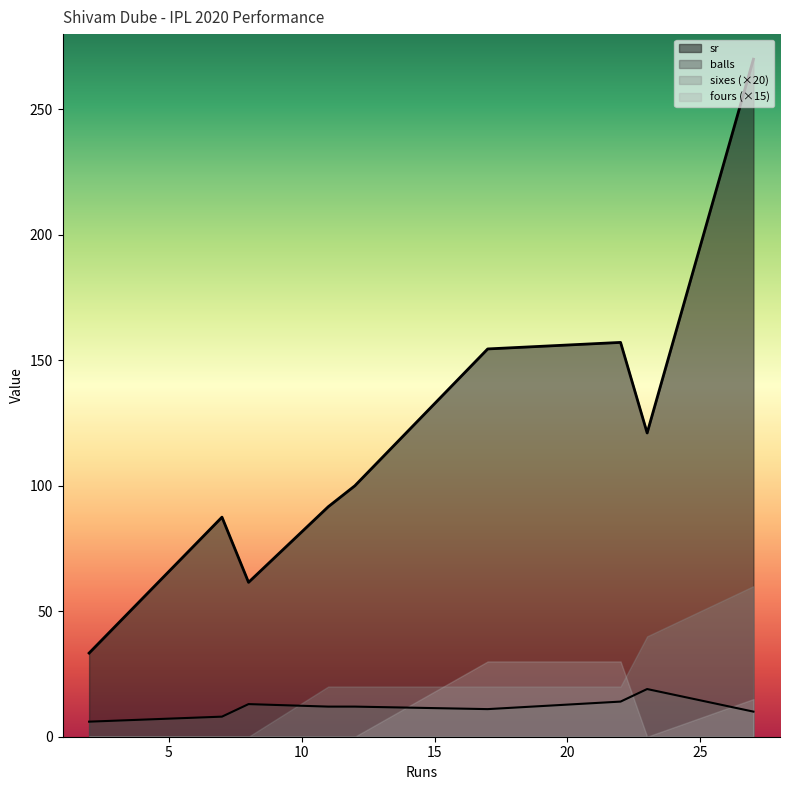

The value of balls at 8 is 13.0. True or false?

True